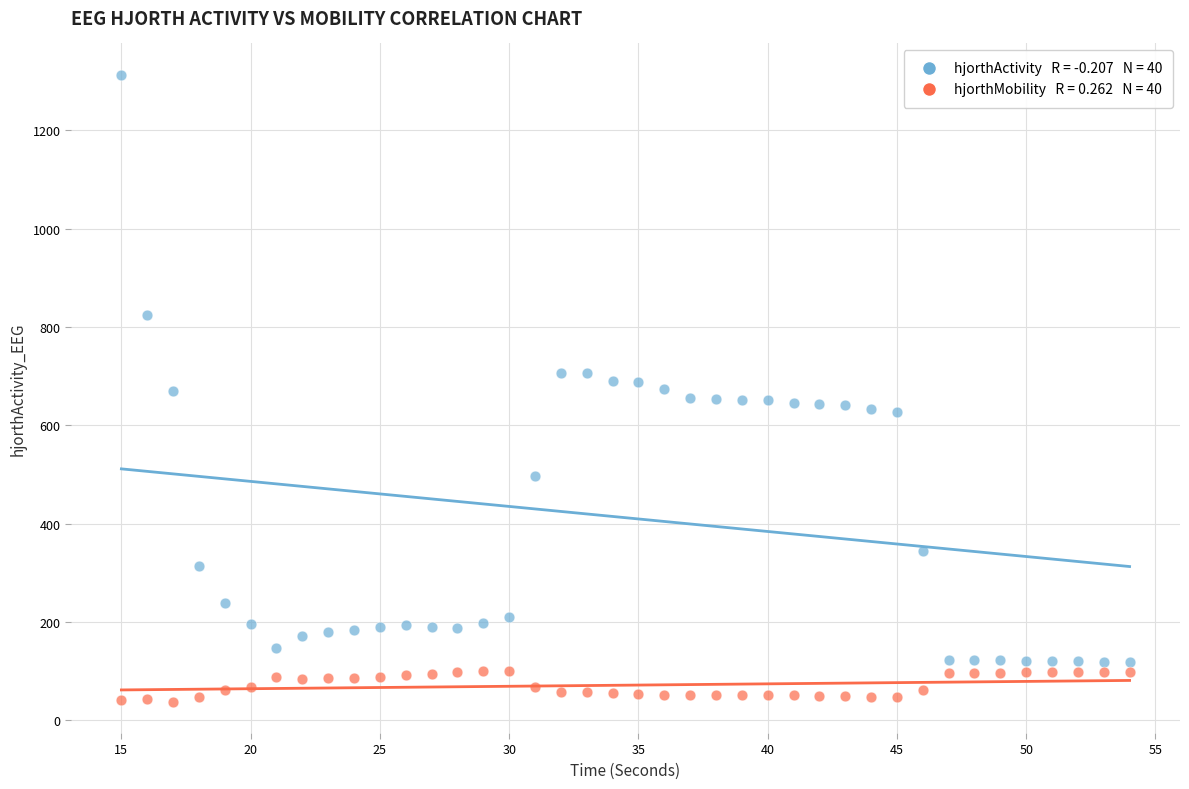

Across all data points, what is the range of X values (max minus min)?

39.0